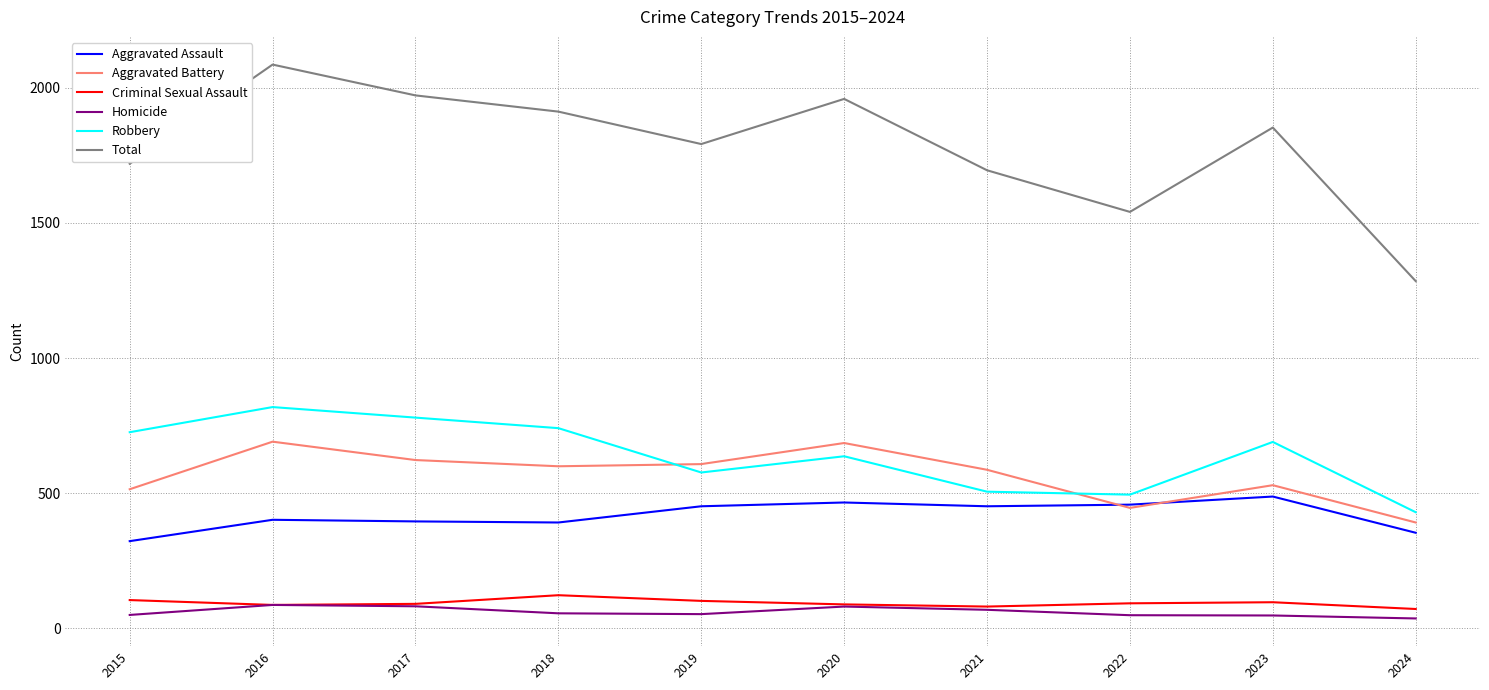

How many values in the Homicide series are below 56?

5